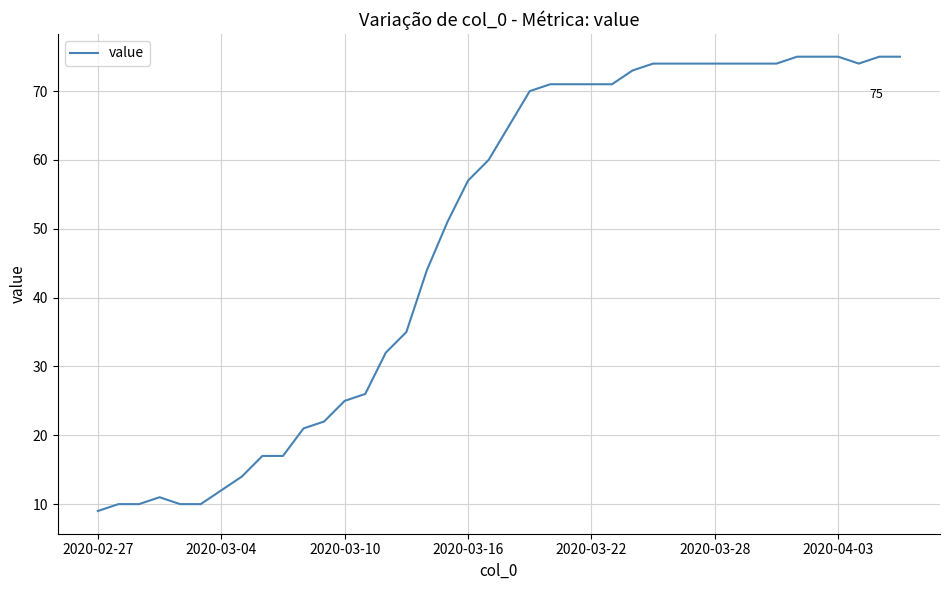

What is the average value?

49